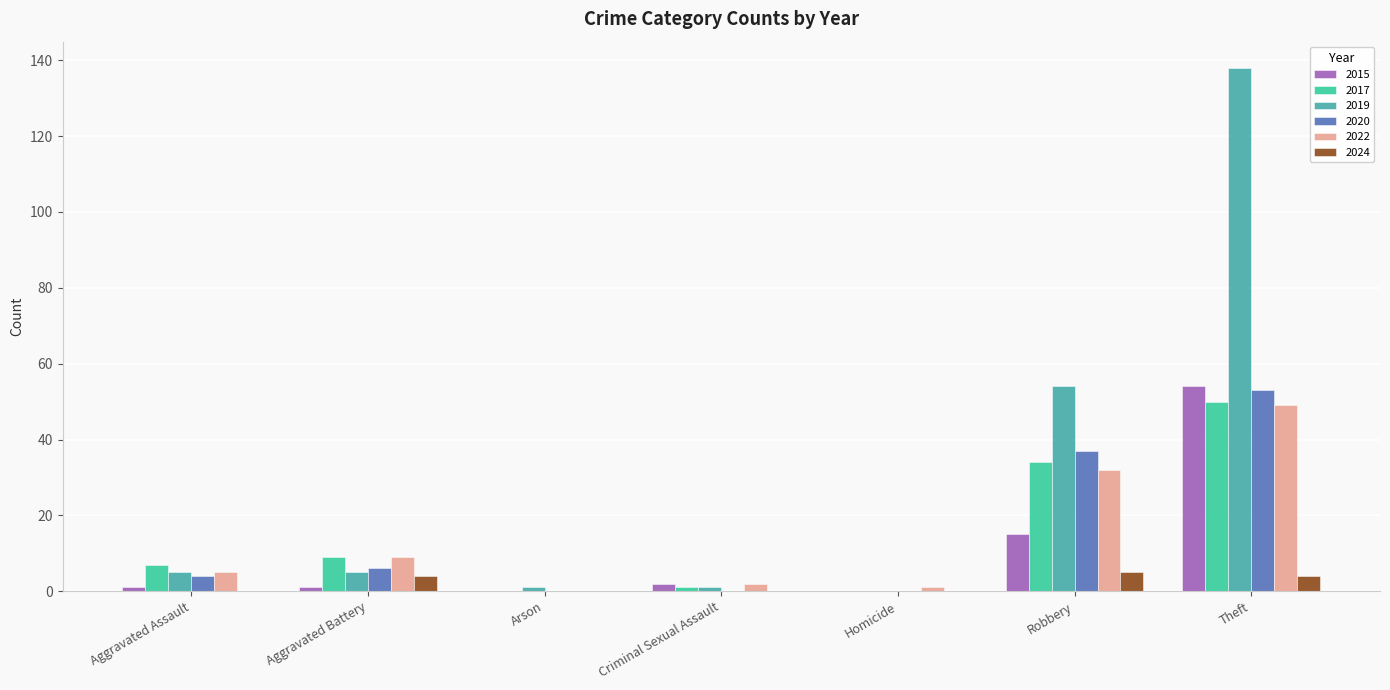

What is the total value across all series at Theft?

348